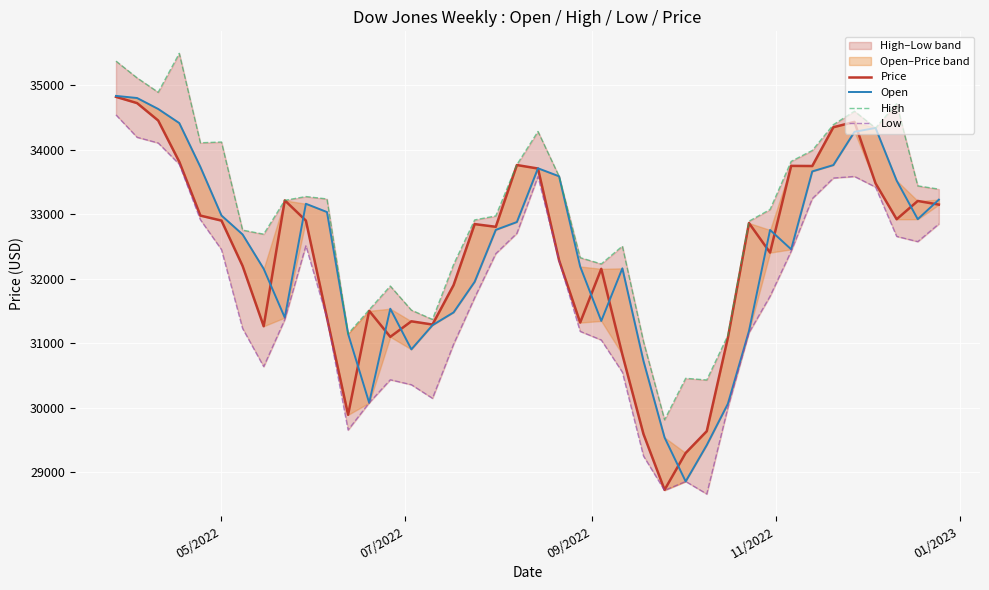

What are all the series names shown in the legend?

Price, Open, High, Low